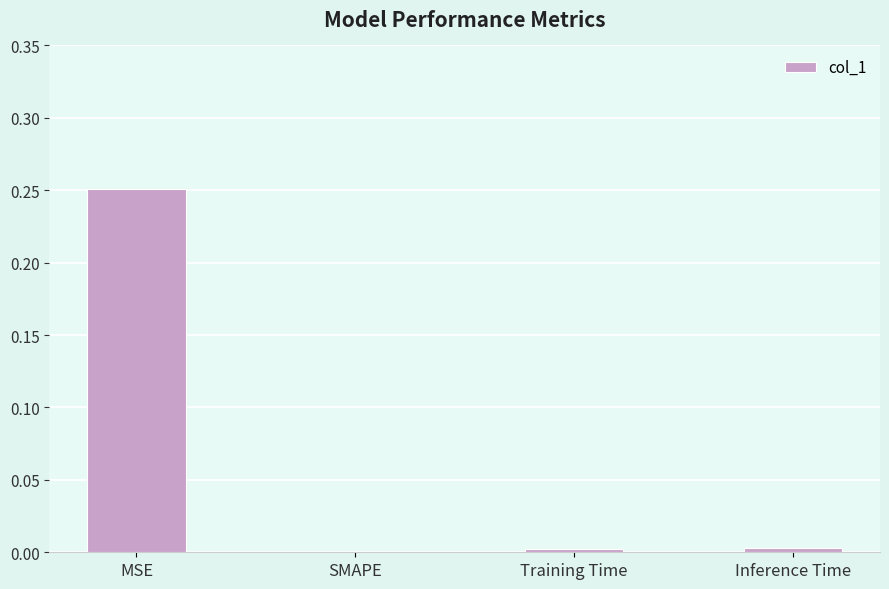

Count the number of categories in the chart.

4